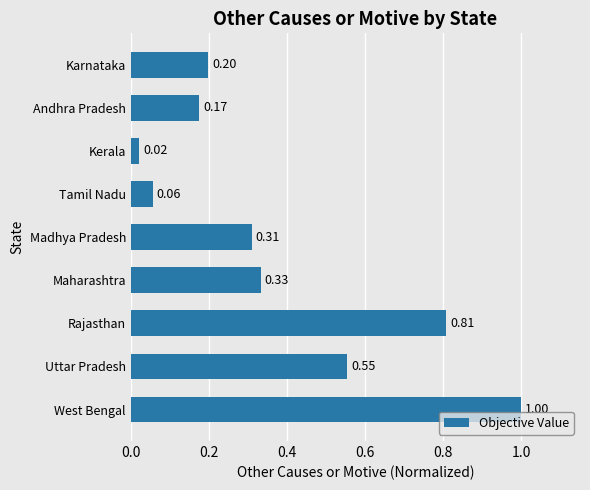

At which category does the chart reach its minimum across all series?

Kerala